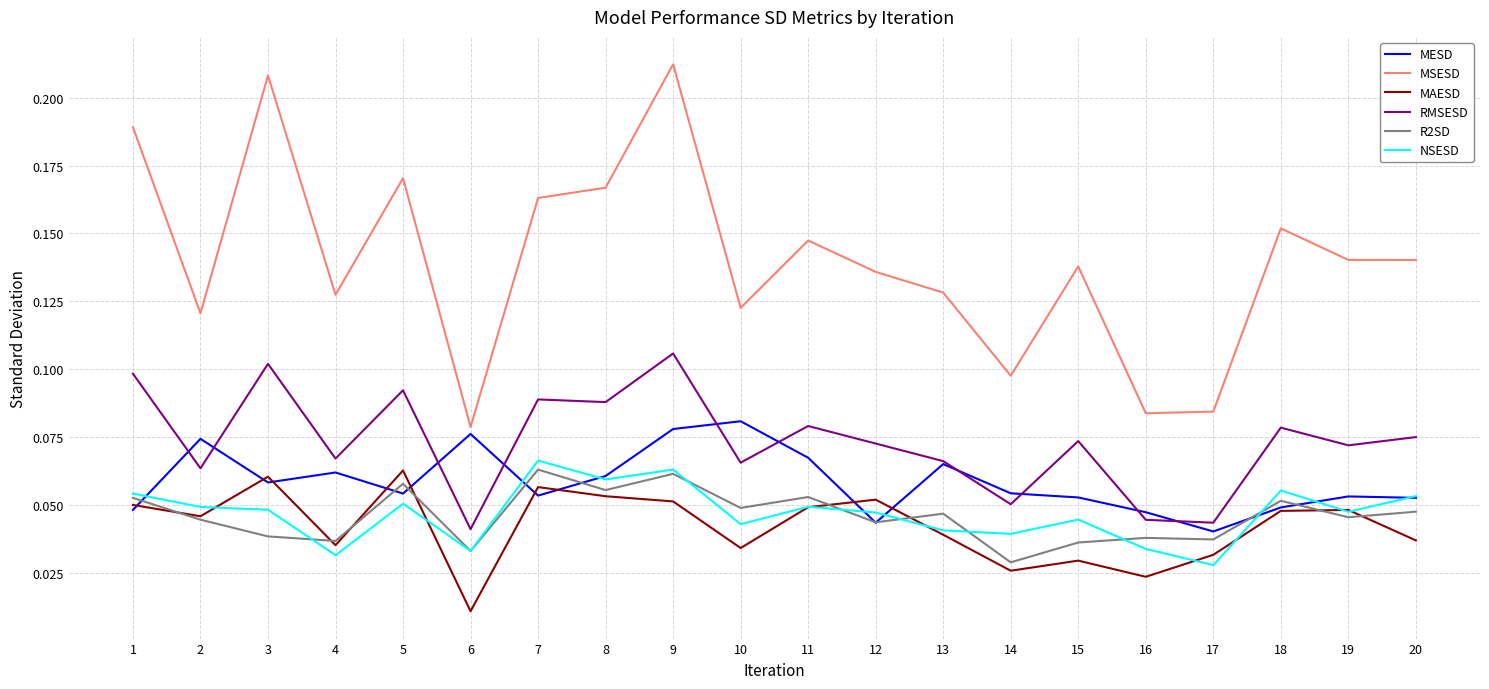

True or false: MSESD and NSESD intersect in this chart.

False